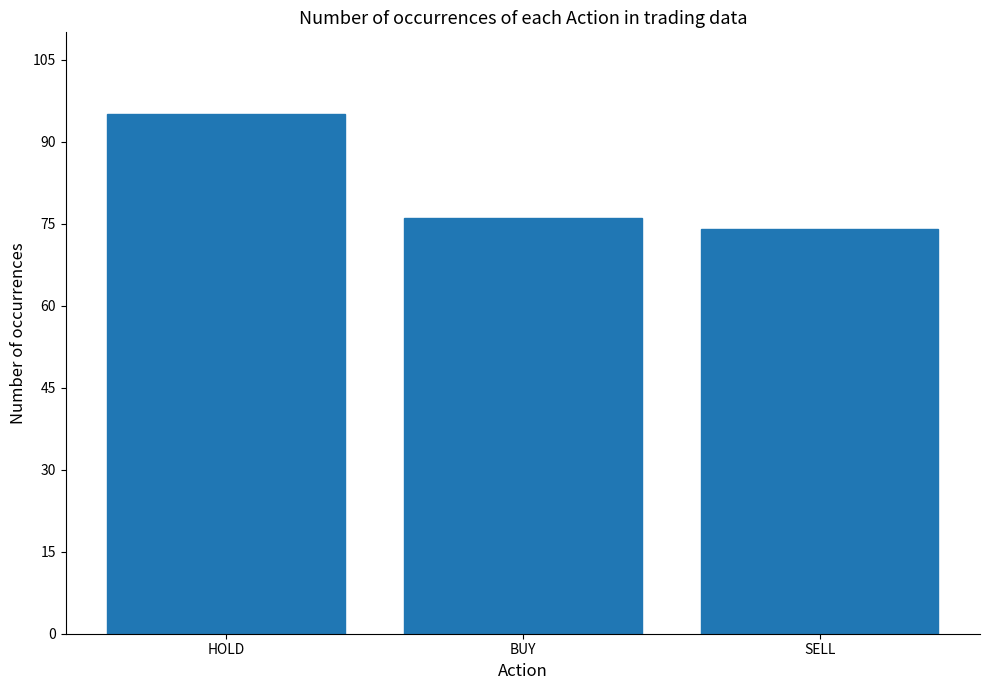

What is the average value?

82